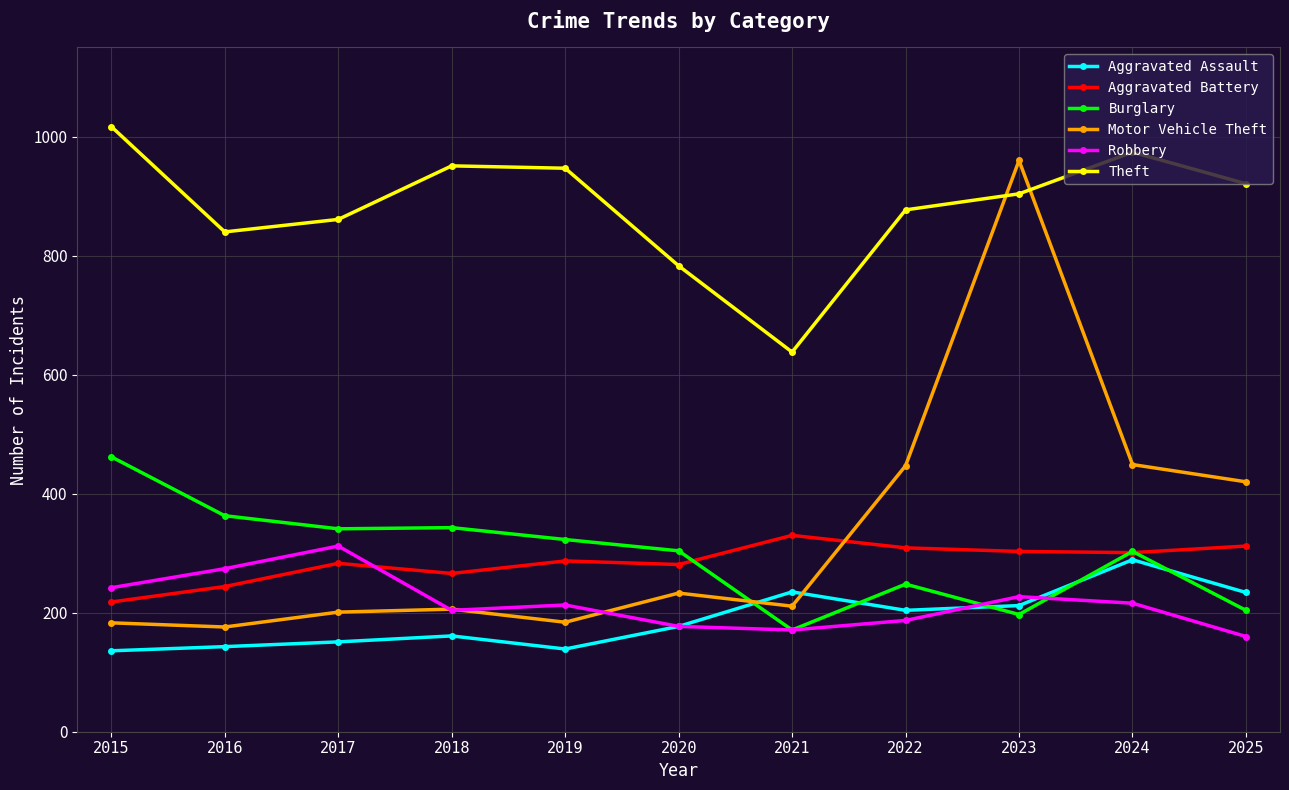

What is the value of the Aggravated Assault point at the 9th from the left?

212